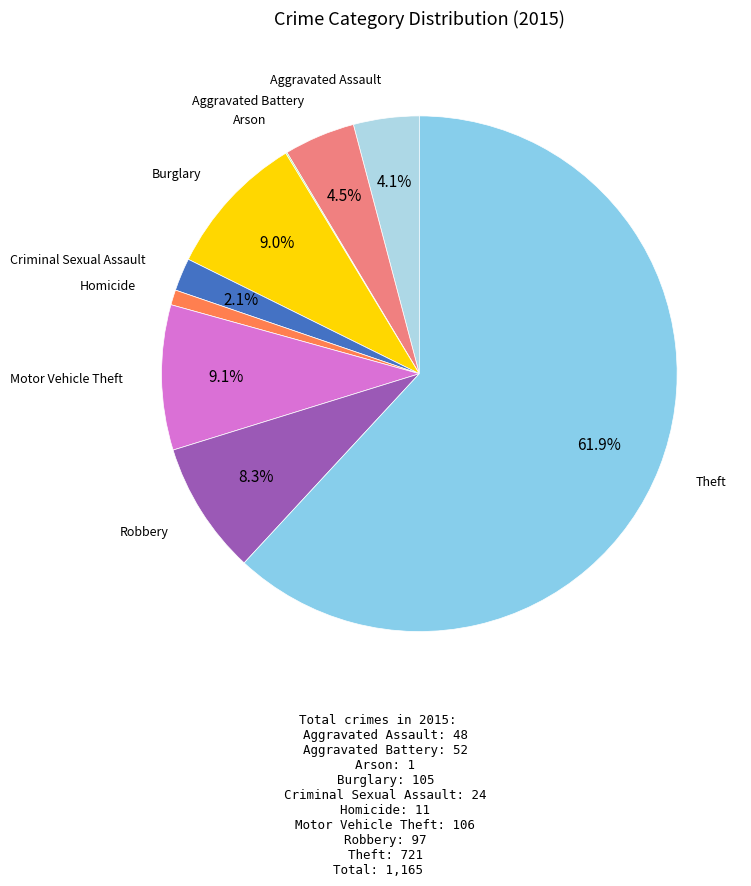

Is there a majority slice in this chart?

Yes